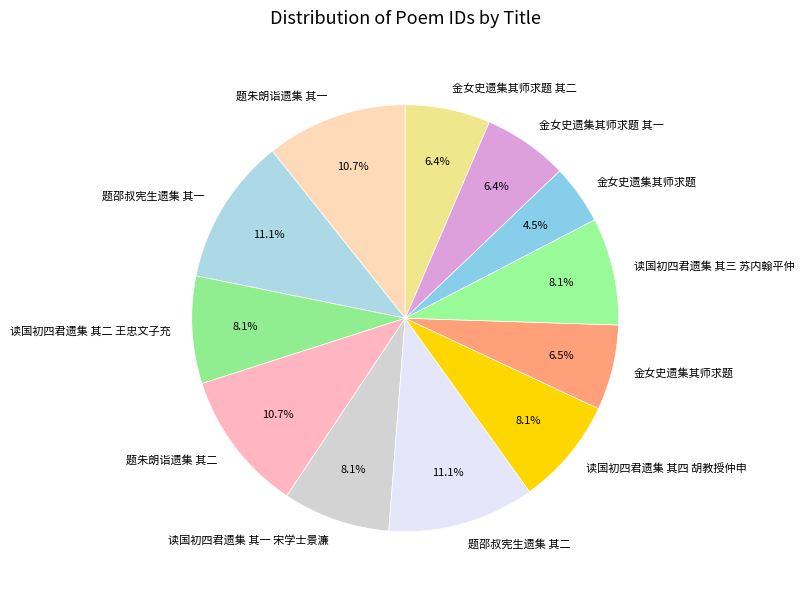

How many slices are in this pie chart?

12